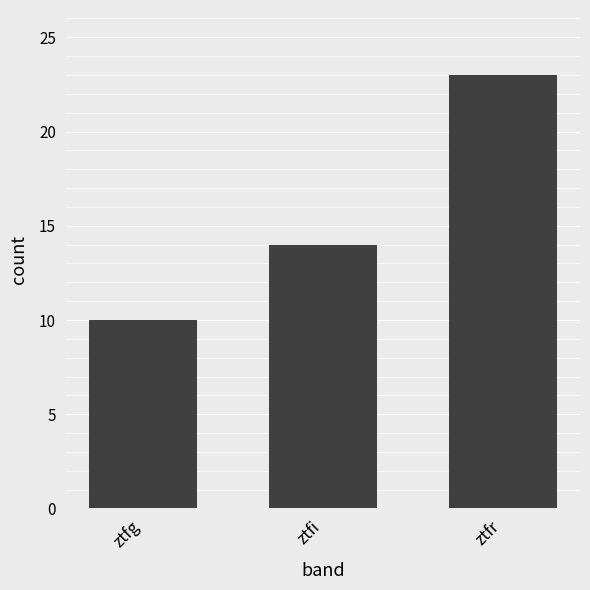

Reading right to left, what are all the values shown in this chart?

23	14	10